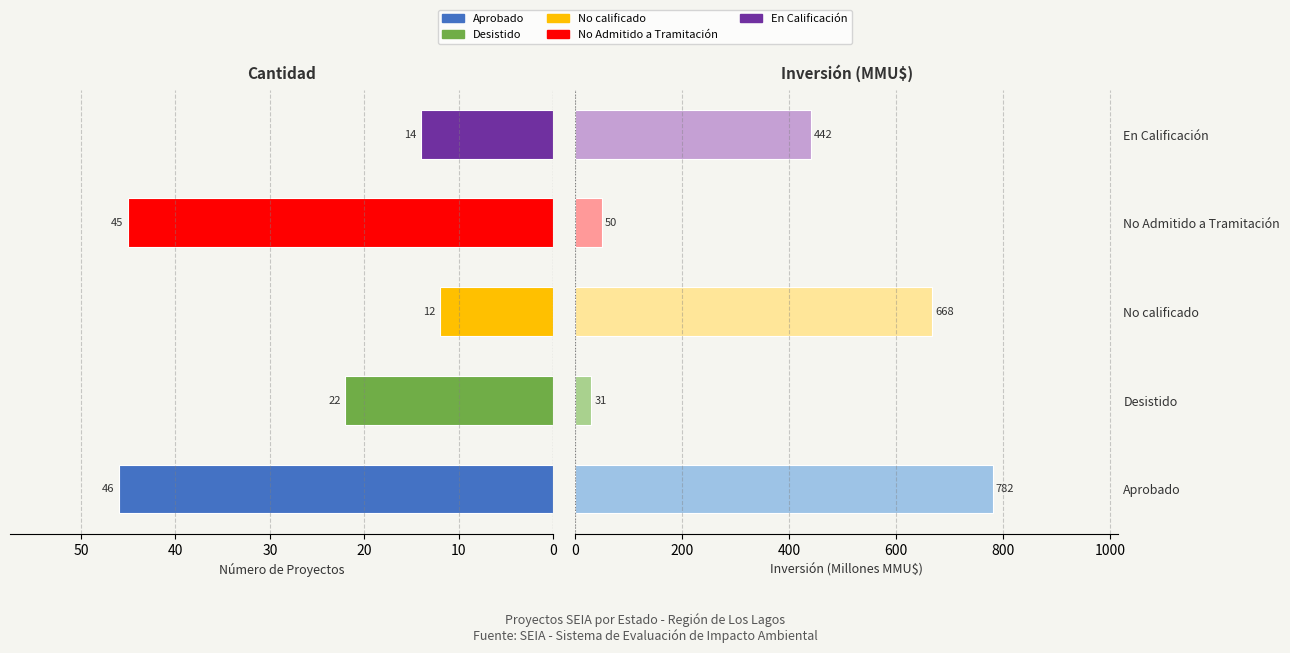

Reading left to right, list all the values displayed in this chart.

Número de Proyectos: 0=46.0	10=22.0	20=12.0	30=45.0	40=14.0
Inversión (MMMU$): 0=781.5	10=30.7	20=668.0	30=50.4	40=442.0